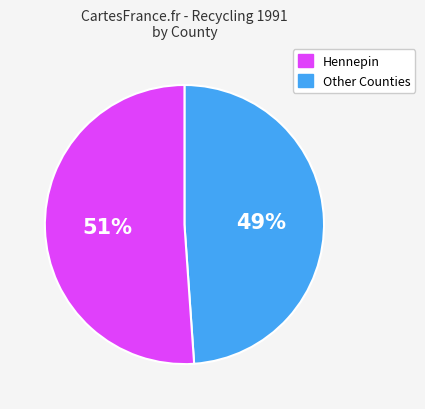

Does any single category account for the majority?

Yes